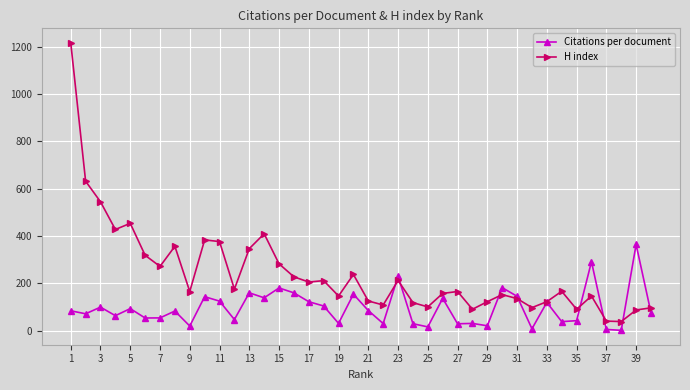

Does the chart have visible grid lines?

Yes